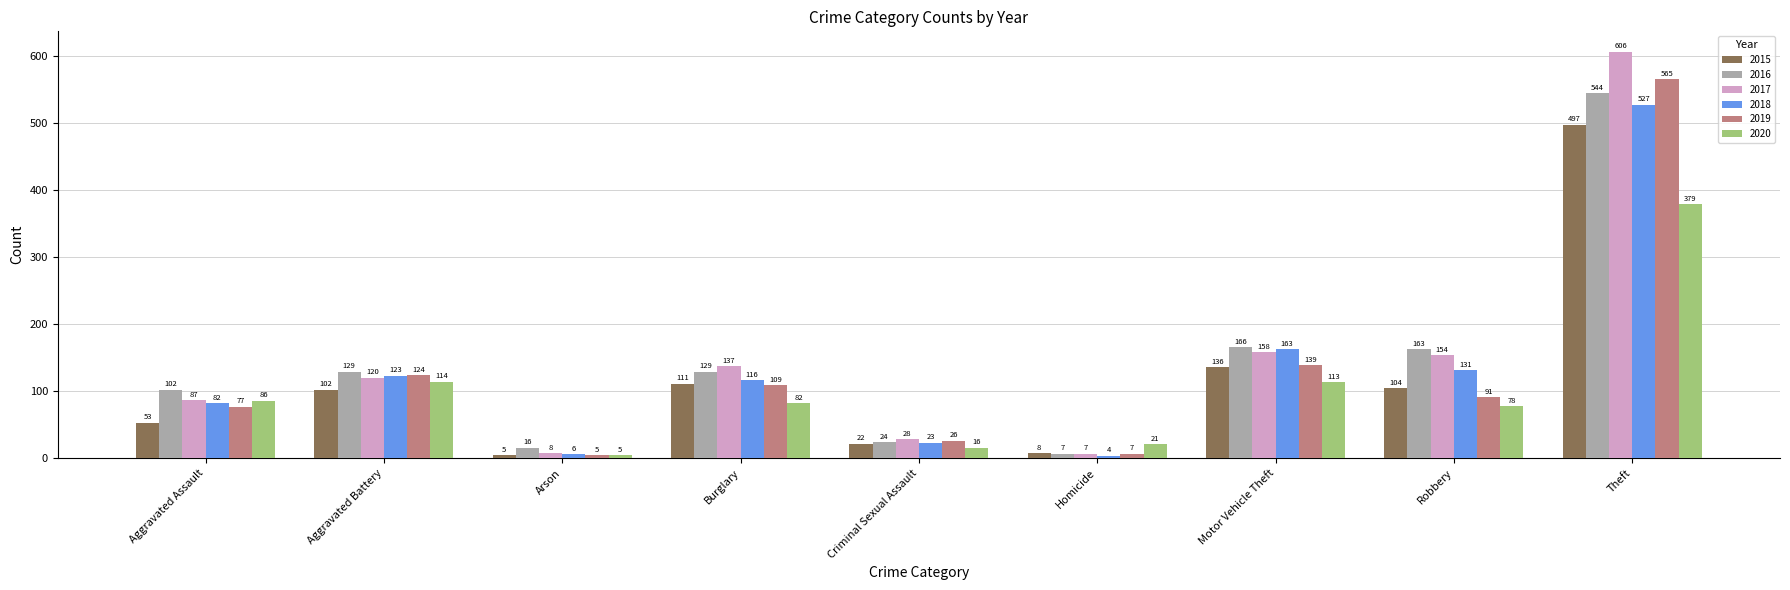

What value does the 2017 series have at Aggravated Assault, to the nearest 100?

100